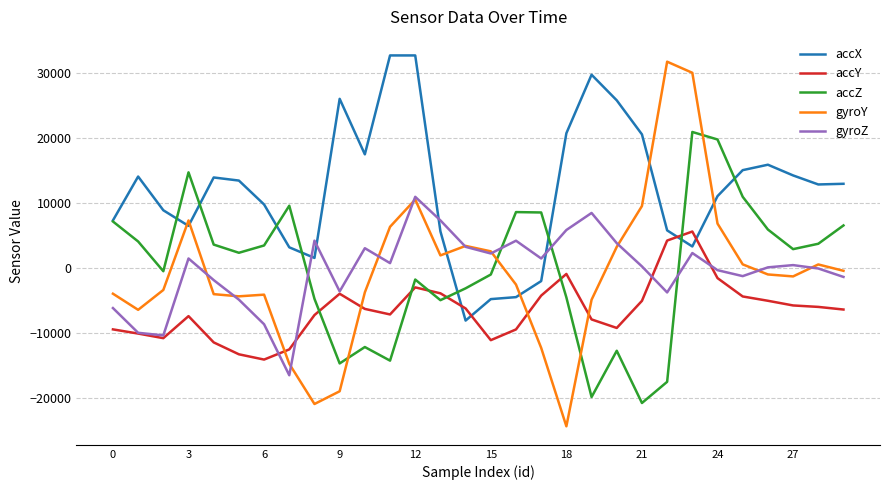

How many times do accZ and gyroY cross each other?

4